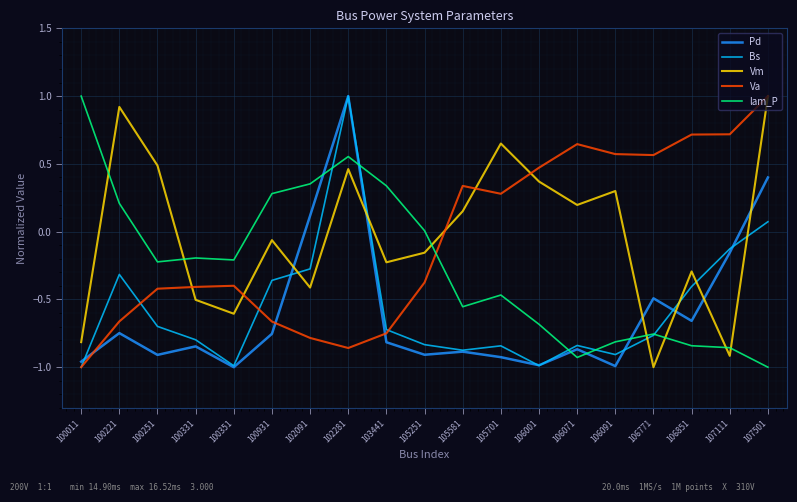

What is the maximum value for Bs?

1.0